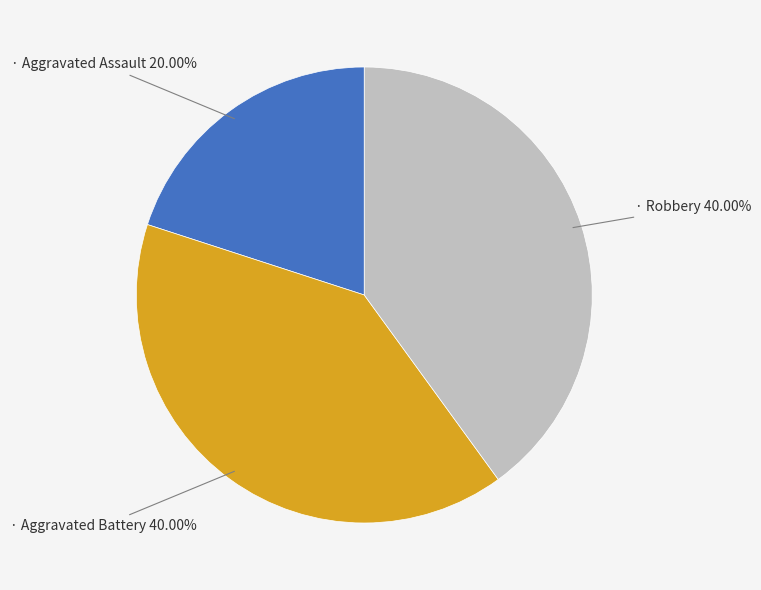

Is there any slice that represents more than half of the pie?

No